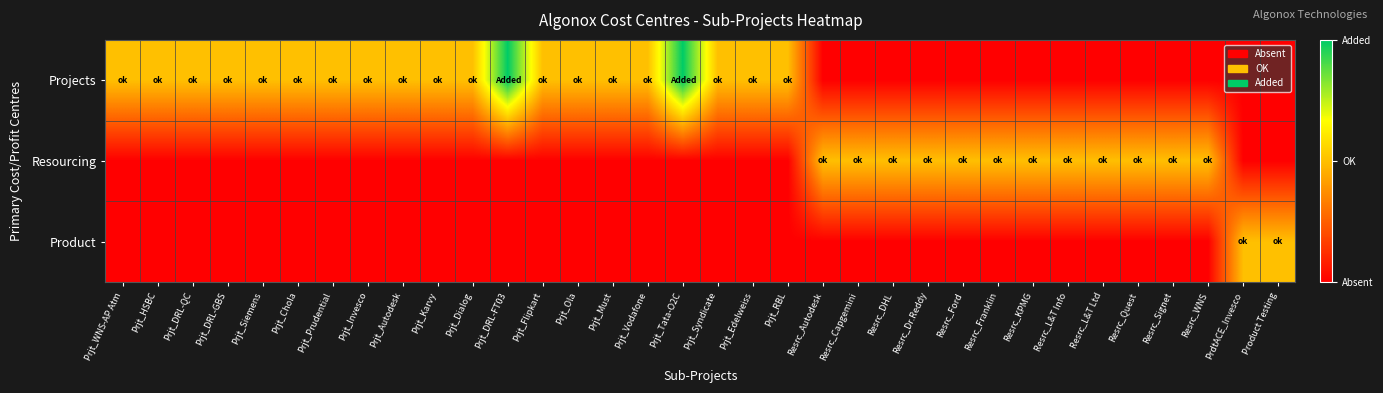

At which category is the sum across all series the highest?

Prjt_DRL-FT03